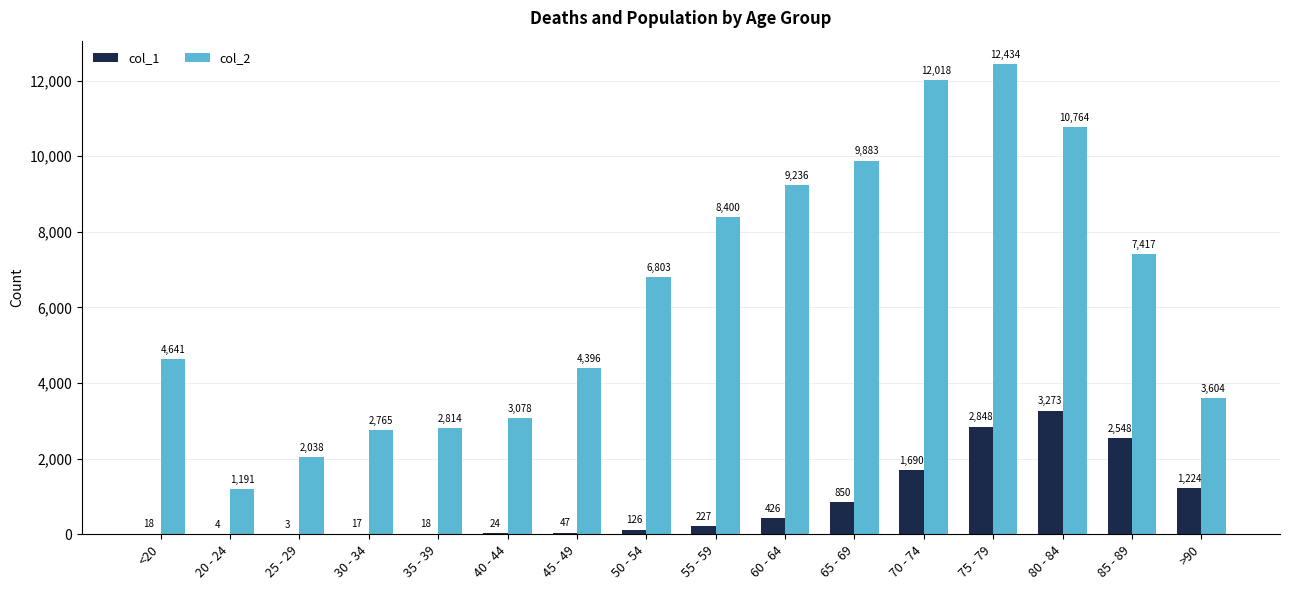

Which series has the largest total across all categories?

col_2